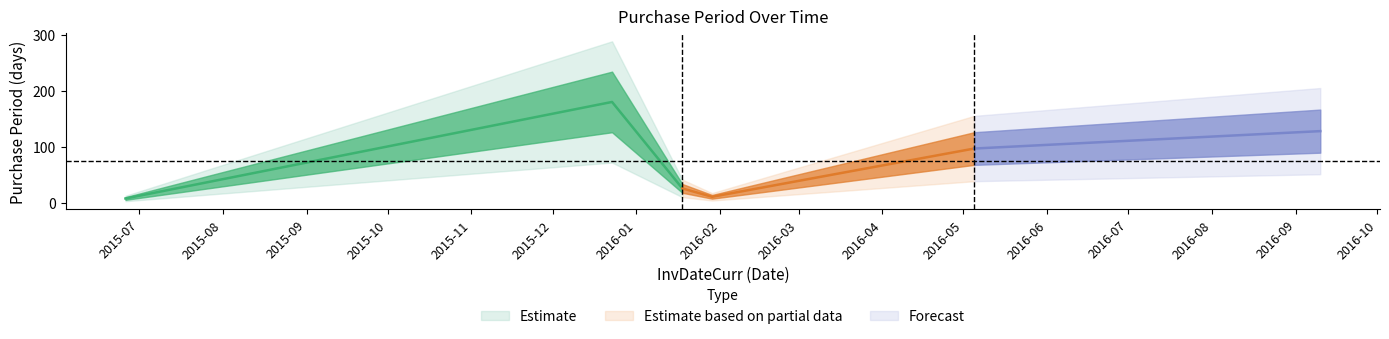

What is the change in value from 2016-01-29 to 2016-09-10?

+117